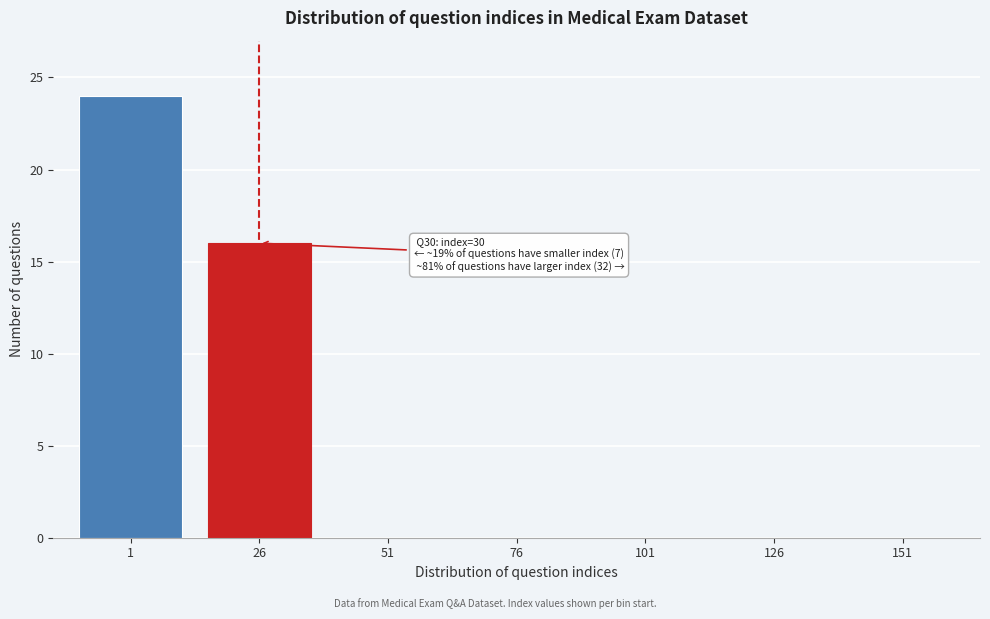

Reading left to right, transcribe all the data shown in this chart.

1=24	26=16	51=0	76=0	101=0	126=0	151=0